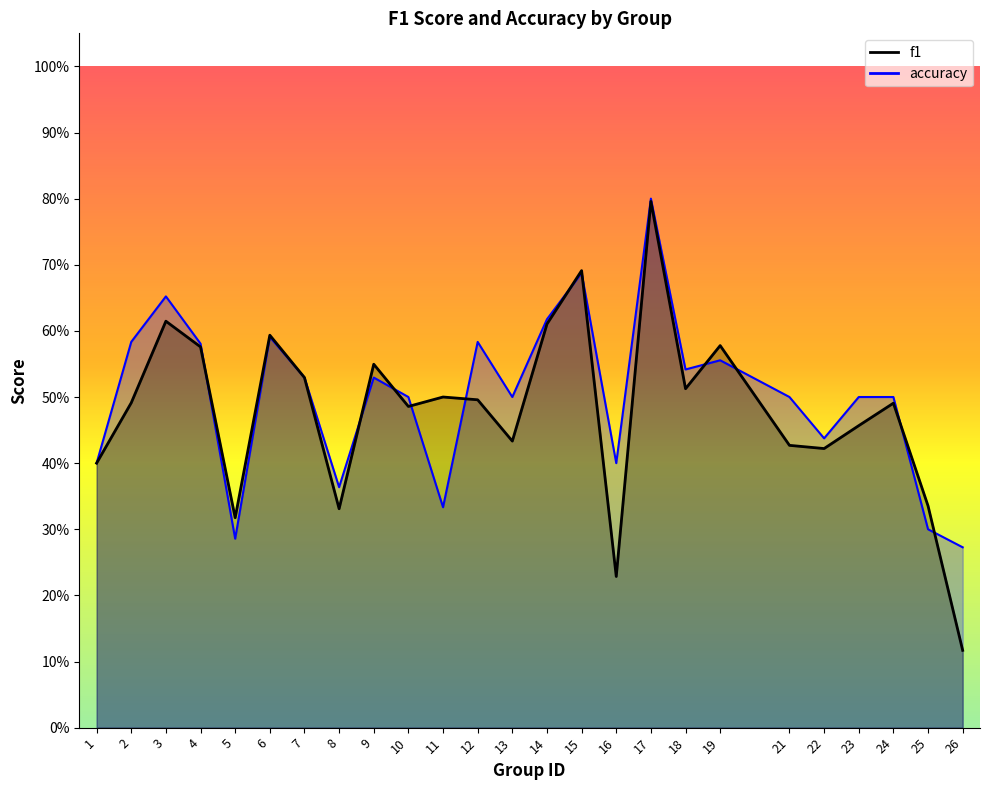

What is the smallest value displayed?

0.1